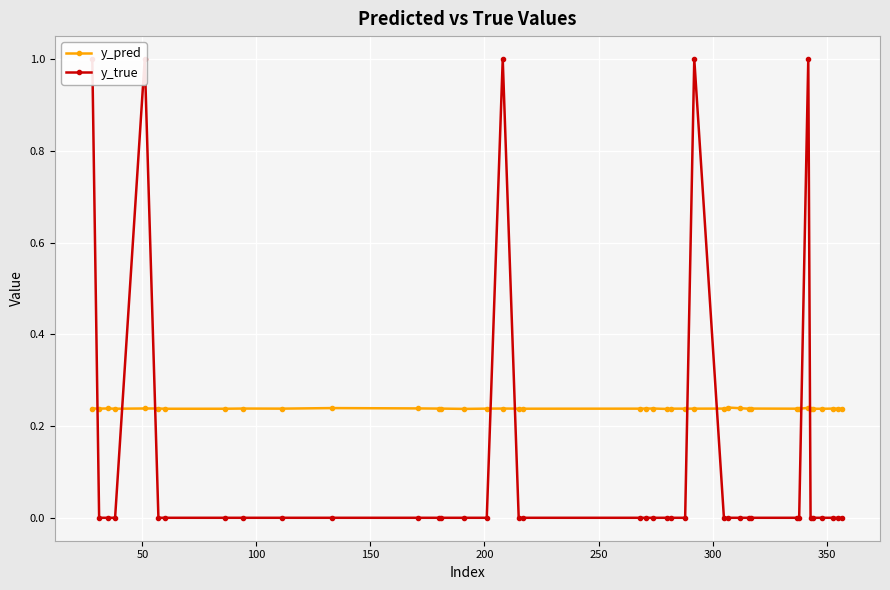

Count the y_pred values in the range 0 to 1.

40